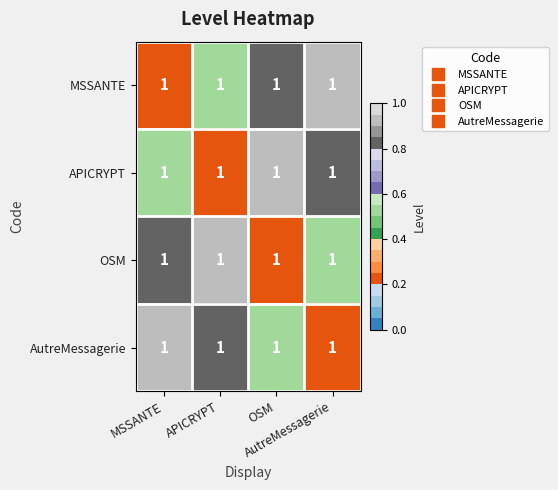

At which label does APICRYPT reach its peak?

OSM